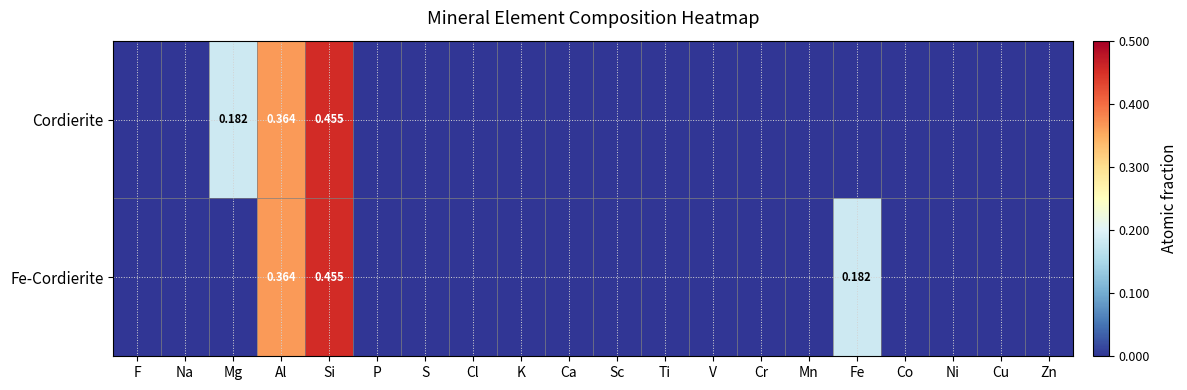

What is the sum of all Cordierite values?

1.0